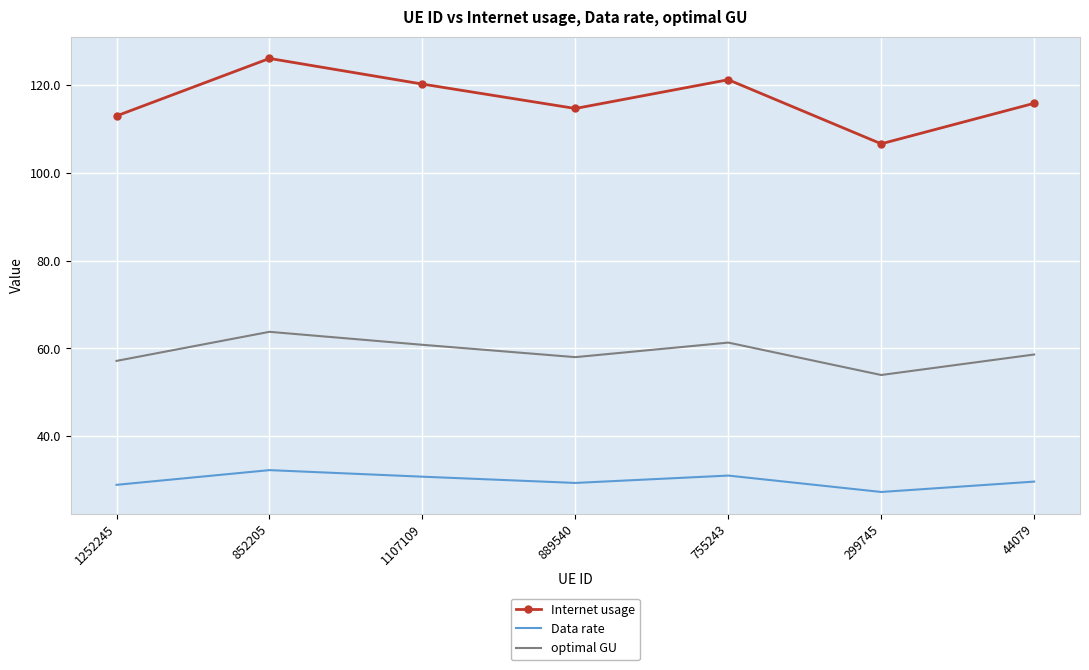

What is the total value across all series at 299745?

187.9